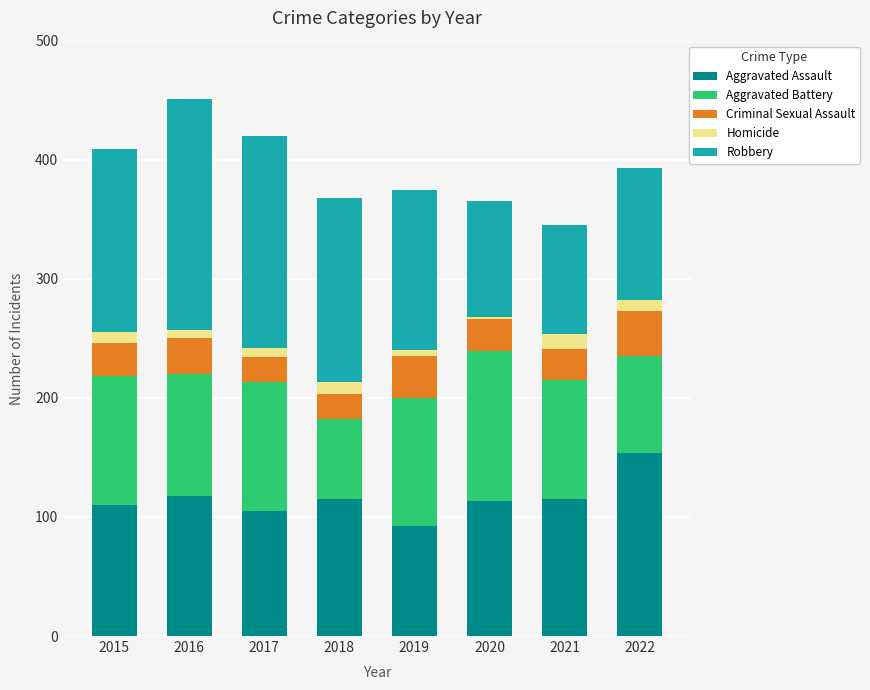

What is the highest value of the Aggravated Assault series?

154